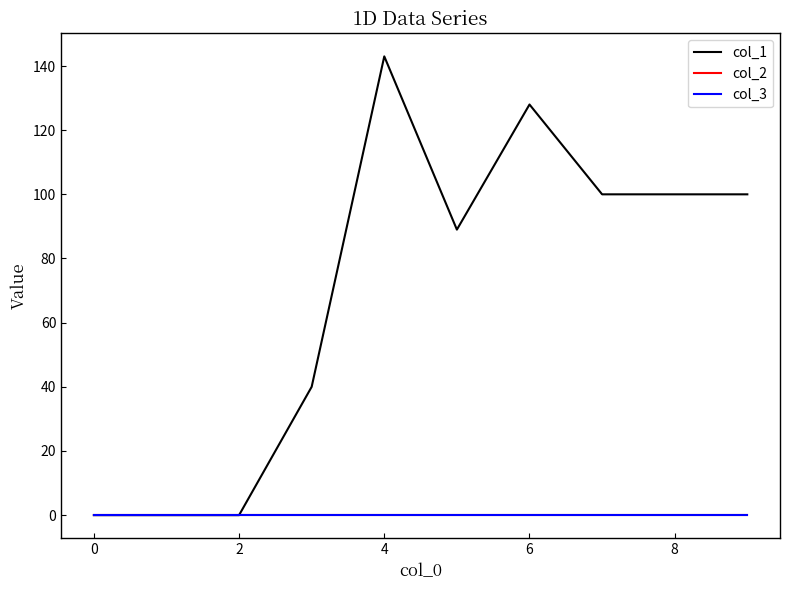

Which series has the largest total across all categories?

col_1